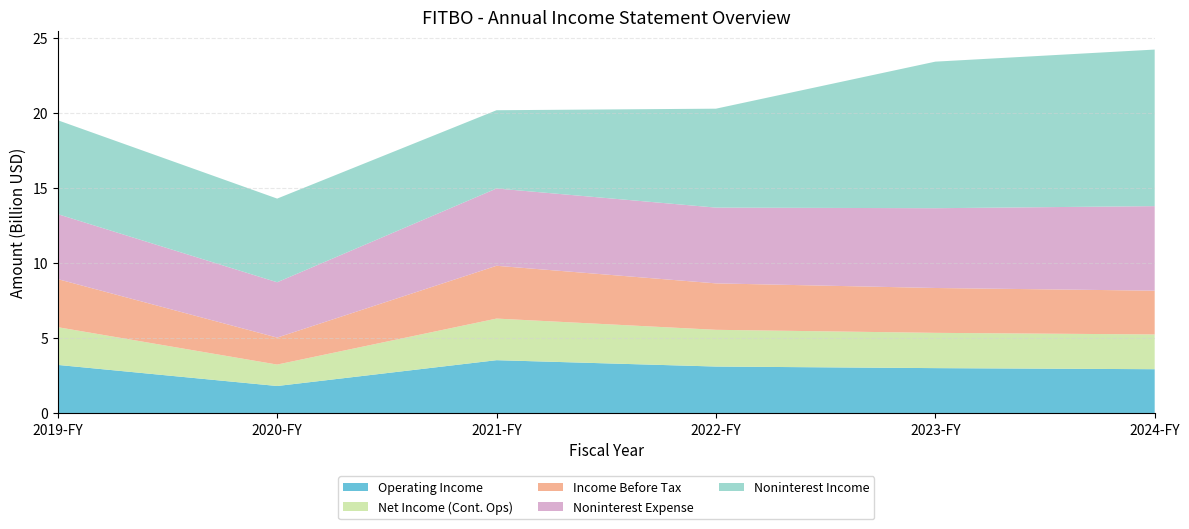

Reading left to right, what are all the values shown in this chart?

Operating Income: 2019-FY=3202000000	2020-FY=1797000000	2021-FY=3517000000	2022-FY=3093000000	2023-FY=2988000000	2024-FY=2916000000
Net Income (Cont. Ops): 2019-FY=2512000000	2020-FY=1427000000	2021-FY=2770000000	2022-FY=2446000000	2023-FY=2349000000	2024-FY=2314000000
Income Before Tax: 2019-FY=3202000000	2020-FY=1797000000	2021-FY=3517000000	2022-FY=3093000000	2023-FY=2988000000	2024-FY=2916000000
Noninterest Expense: 2019-FY=4326000000	2020-FY=3685000000	2021-FY=5147000000	2022-FY=5046000000	2023-FY=5312000000	2024-FY=5630000000
Noninterest Income: 2019-FY=6254000000	2020-FY=5572000000	2021-FY=5211000000	2022-FY=6587000000	2023-FY=9760000000	2024-FY=10426000000